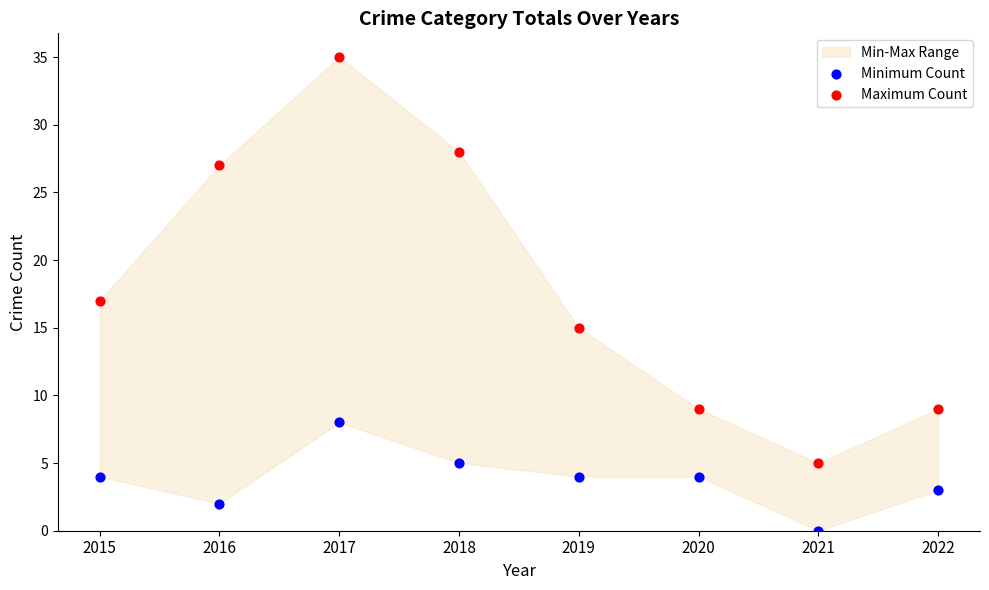

Which series has the largest Y range (max minus min)?

Maximum Count